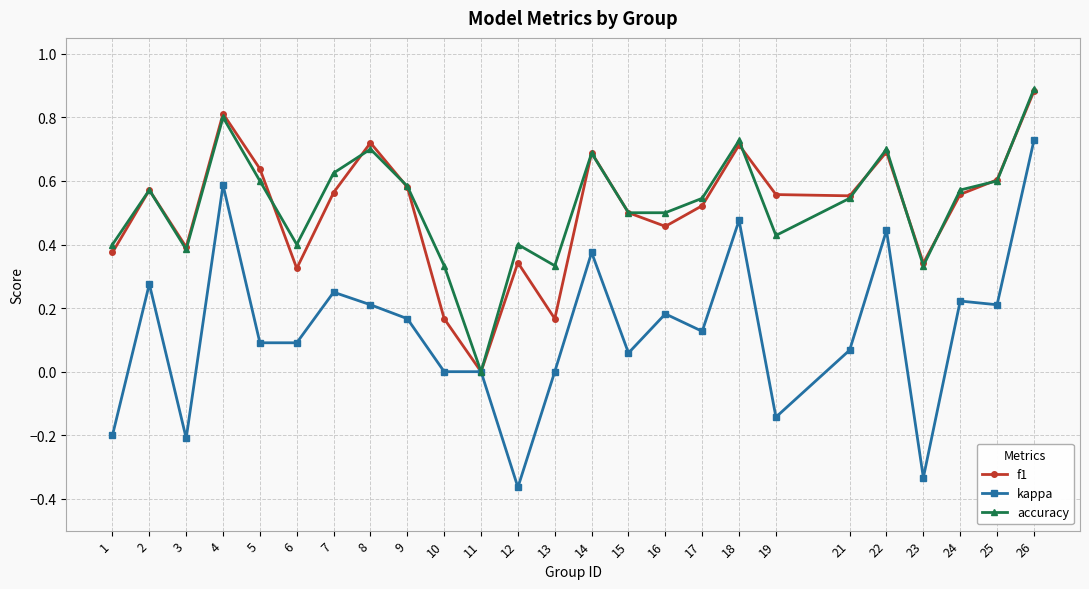

How many values in accuracy are above zero?

24